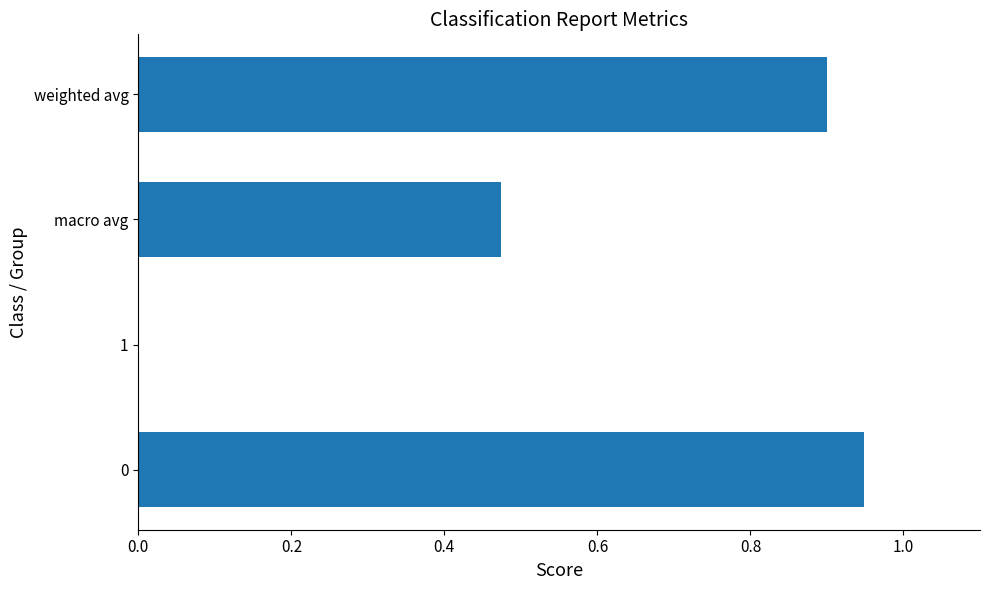

The value at 0 is 1.3. True or false?

False